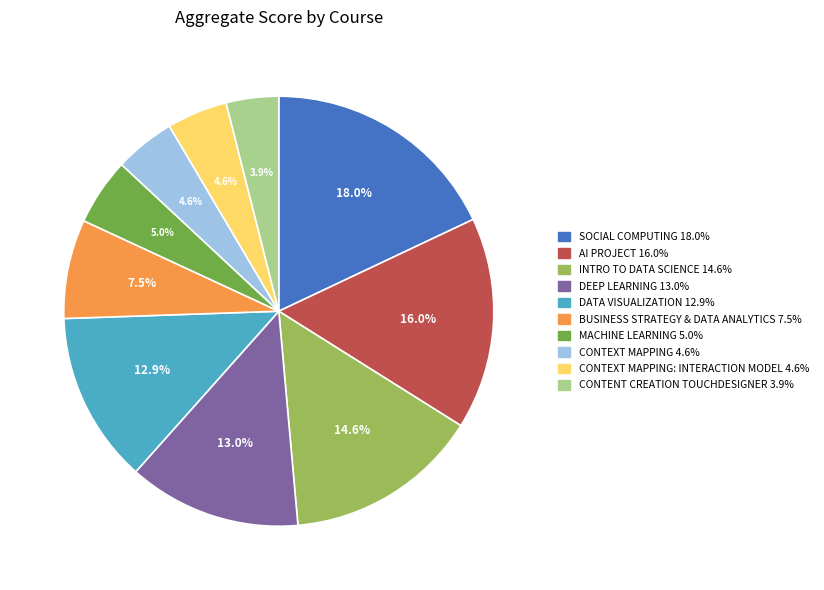

Does any single category account for the majority?

No